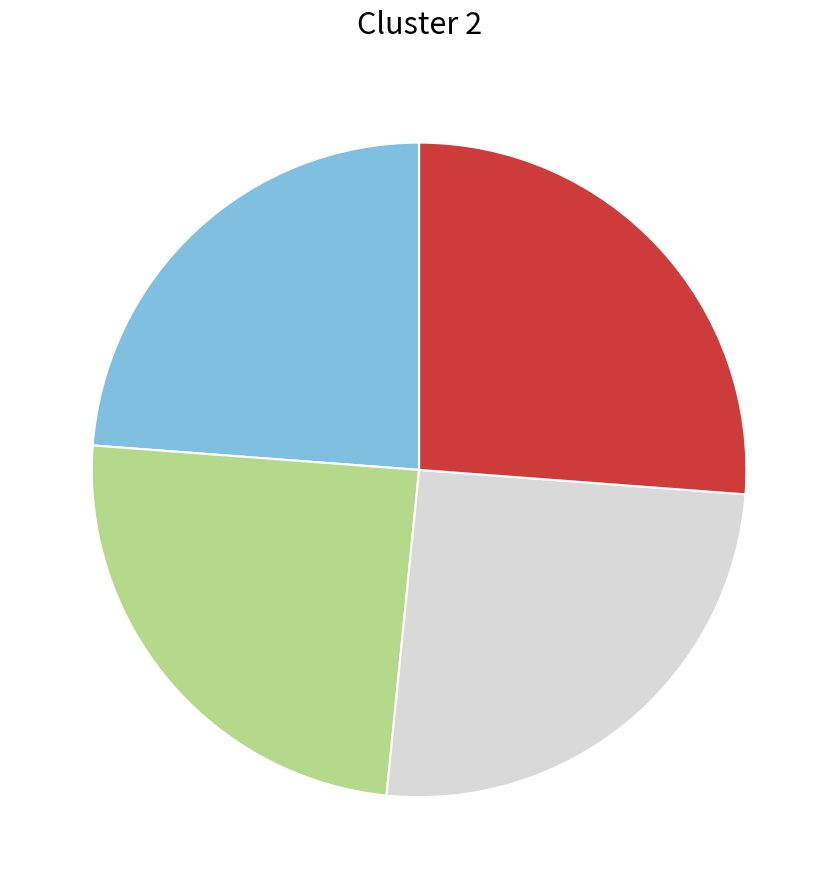

Is there a majority slice in this chart?

No